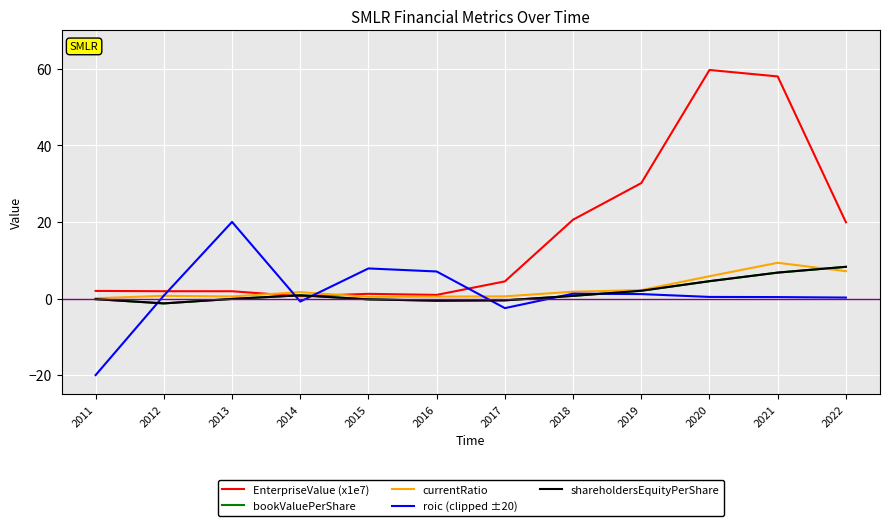

At which category does the chart reach its peak across all series?

2020